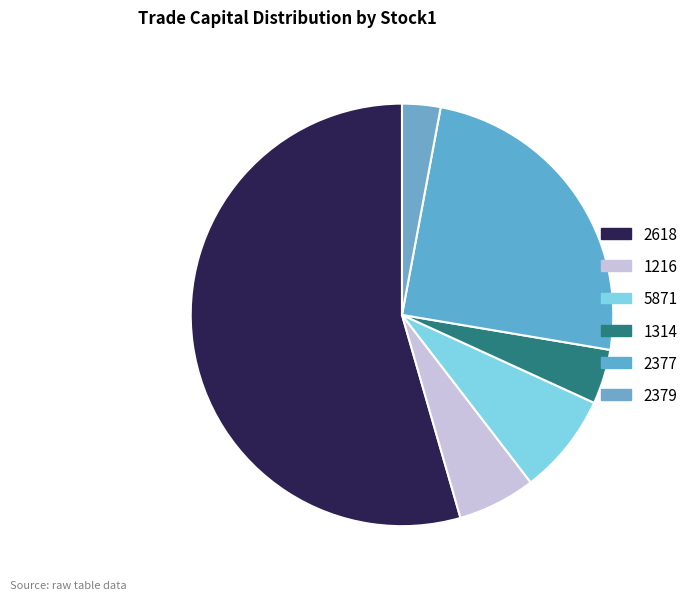

Which slice is the smallest?

2379